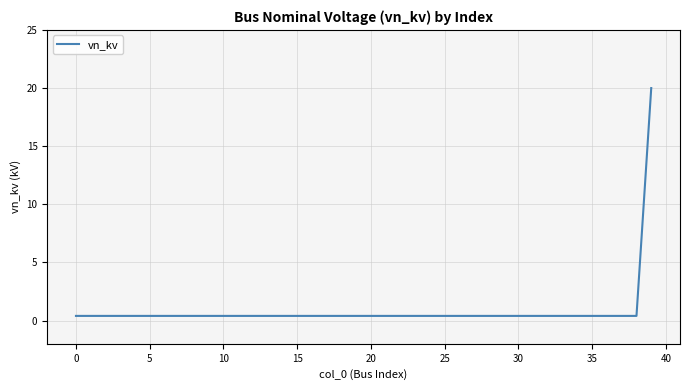

What is the maximum value shown in the chart?

20.0